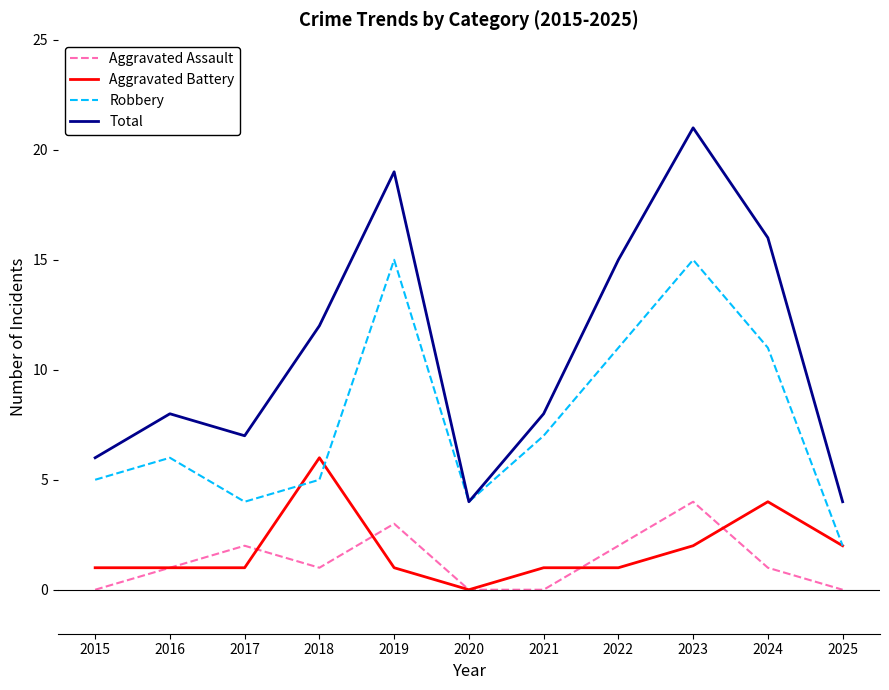

List the series in order of their peak value, lowest first.

Aggravated Assault, Aggravated Battery, Robbery, Total